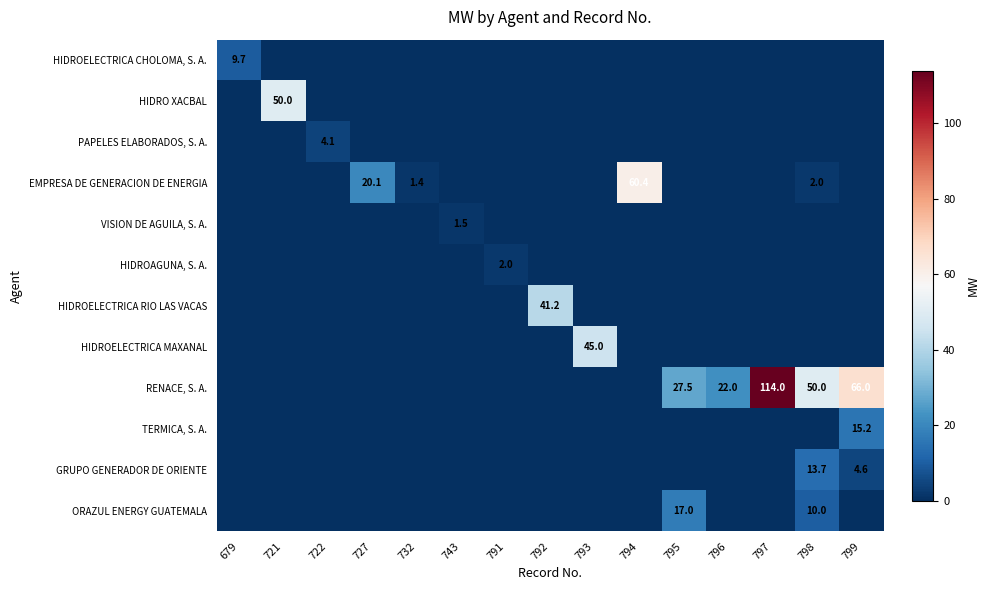

What is the total value across all series at 796?

22.0